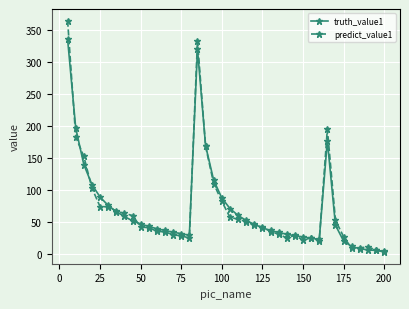

How many lines are shown in the chart?

2